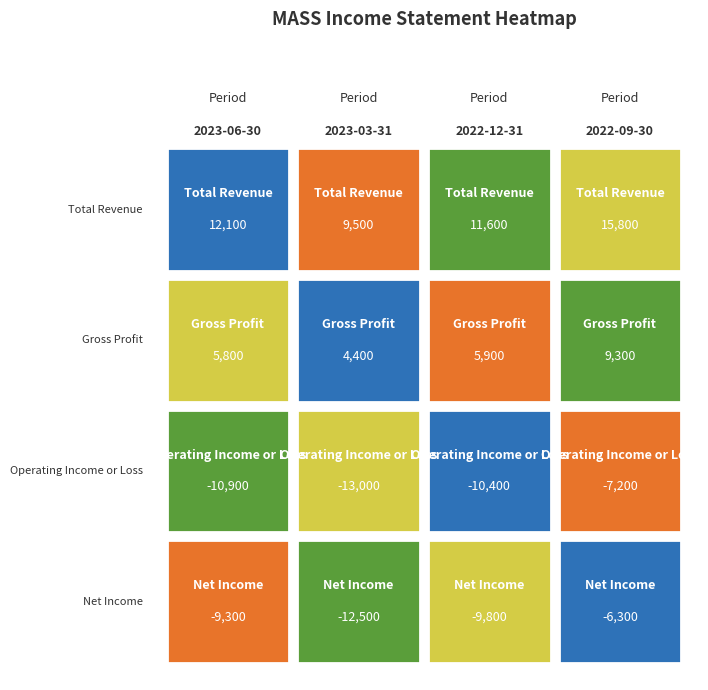

Which series changed the most between 2022-12-31 and 2022-09-30?

Total Revenue